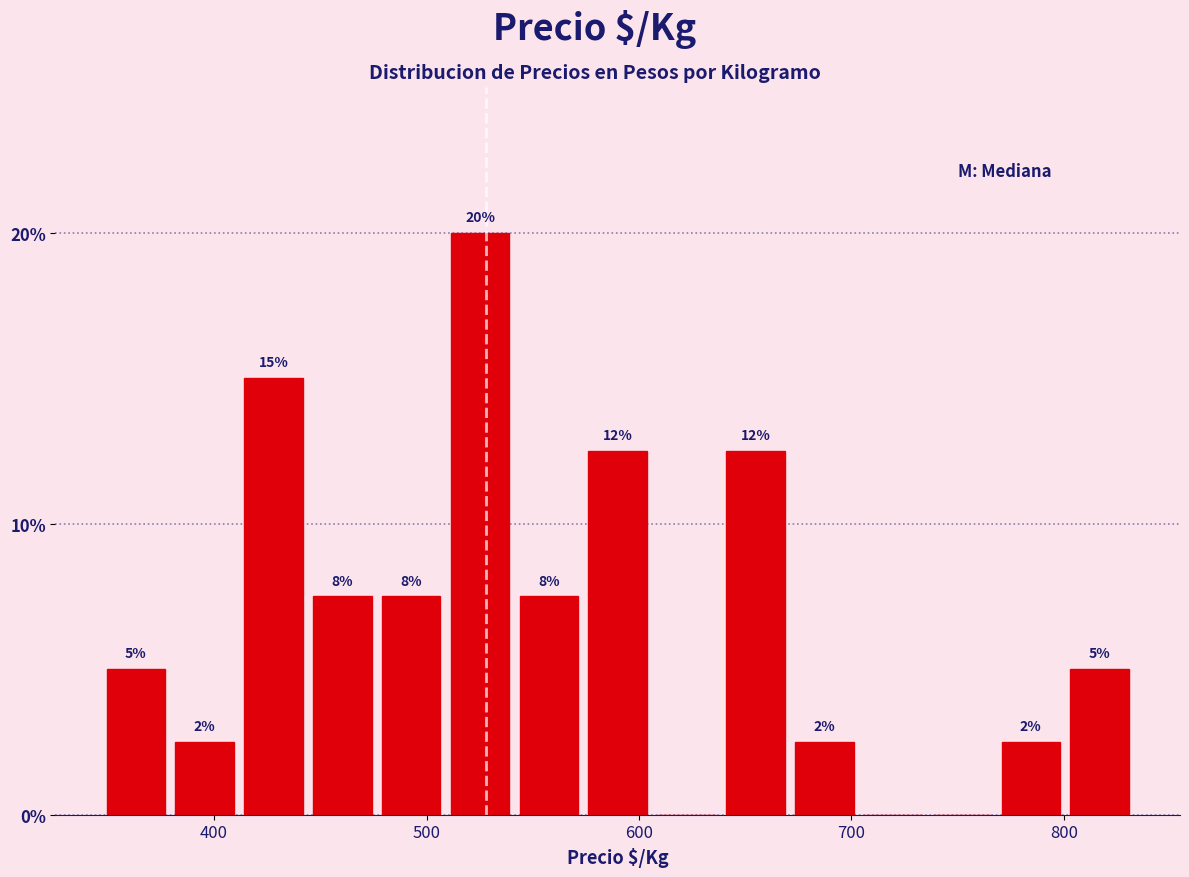

Around what value on the x-axis is the tallest bar? Give the approximate position of its centre, as read against the axis.

530